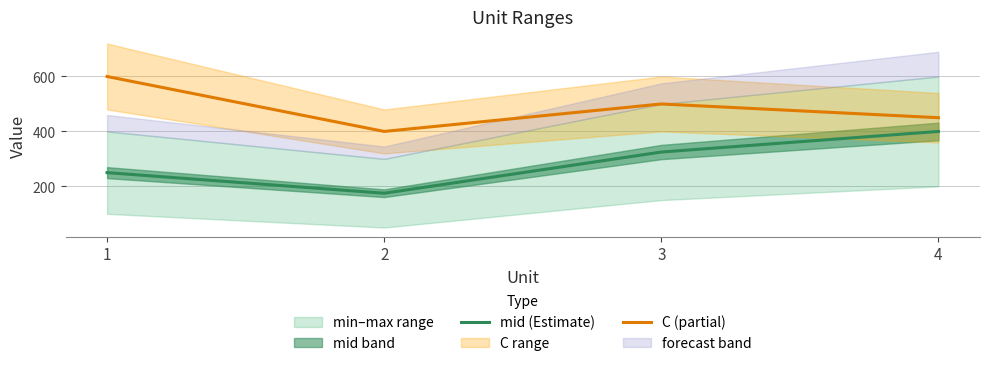

Reading left to right, transcribe all the data shown in this chart.

mid (Estimate): 1=250	2=175	3=325	4=400
C (partial): 1=600	2=400	3=500	4=450